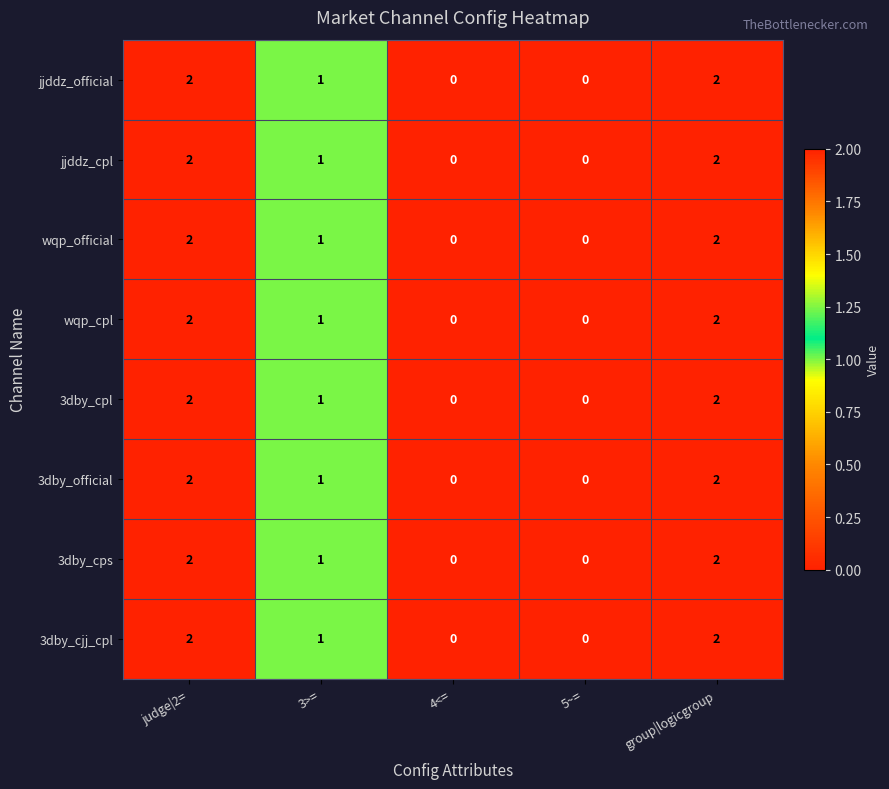

At which label is 3dby_official closest to 1?

3>=